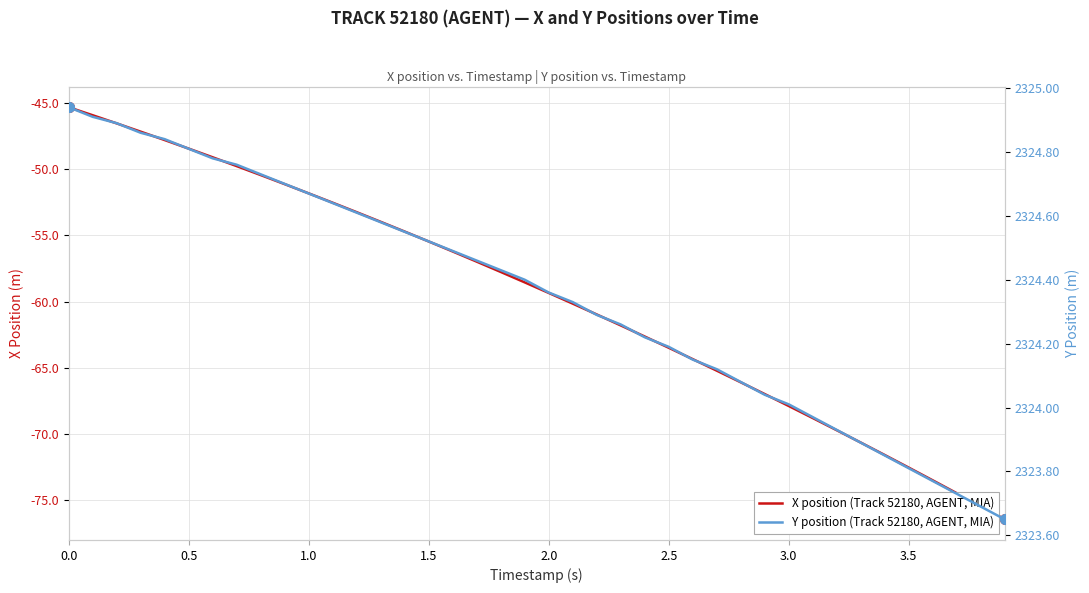

What position from the left is 3.0?

7